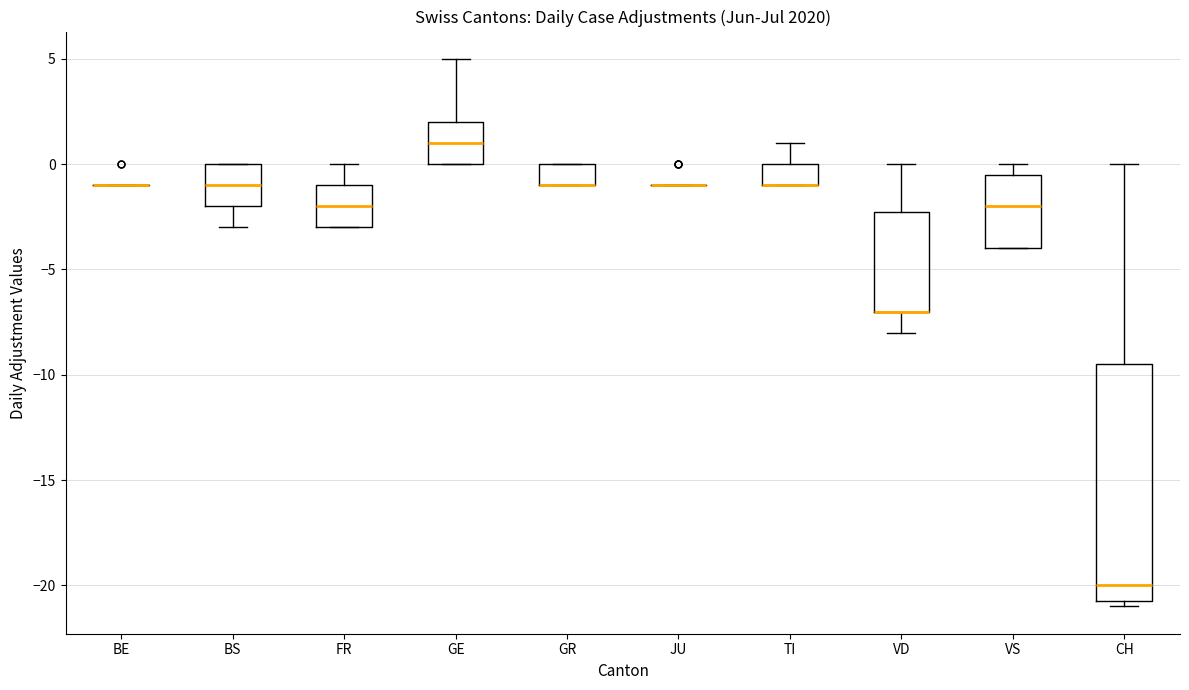

Reading left to right, transcribe this box plot: for each box, give where its median line is, the range the box spans, and where its two whiskers end, as read against the y-axis. The values are not printed on the chart, so give them approximately, as read against the axis.

BE: box collapsed to a line at -1.0, whiskers -1.0 to -1.0
BS: median -1.0, box -2.0 to 0.0, whiskers -3.0 to 0.0
FR: median -2.0, box -3.0 to -1.0, whiskers -3.0 to 0.0
GE: median 1.0, box 0.0 to 2.0, whiskers 0.0 to 5.0
GR: median -1.0 (drawn on the box's lower edge), box -1.0 to 0.0, whiskers -1.0 to 0.0
JU: box collapsed to a line at -1.0, whiskers -1.0 to -1.0
TI: median -1.0 (drawn on the box's lower edge), box -1.0 to 0.0, whiskers -1.0 to 1.0
VD: median -7.0 (drawn on the box's lower edge), box -7.0 to -2.0, whiskers -8.0 to 0.0
VS: median -2.0, box -4.0 to -0.5, whiskers -4.0 to 0.0
CH: median -20.0, box -20.5 to -9.5, whiskers -21.0 to 0.0